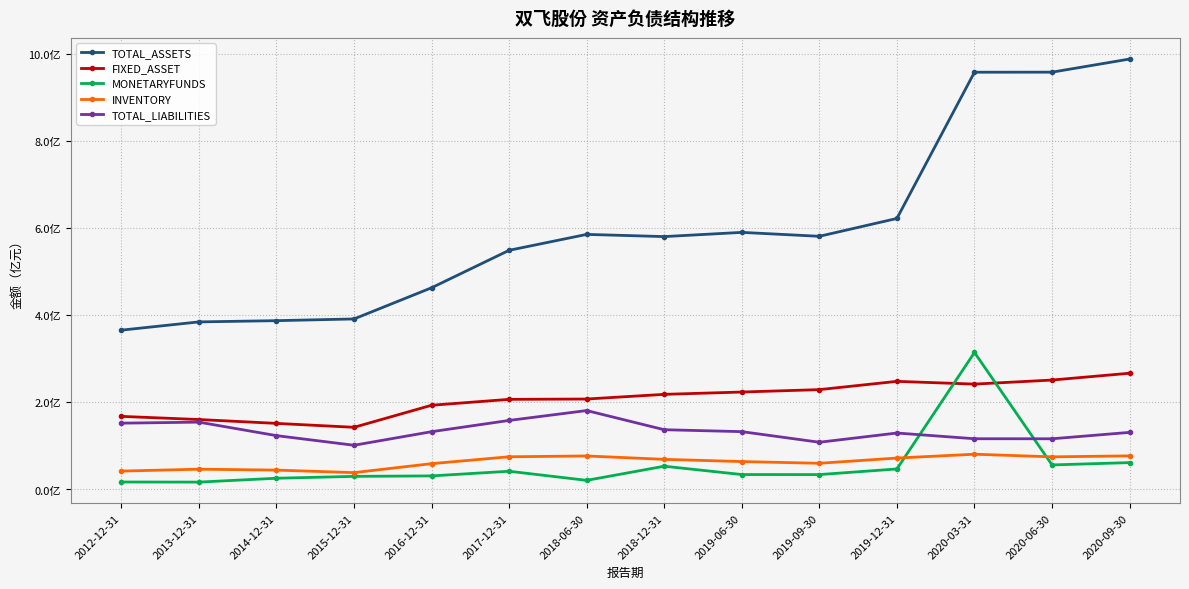

What are all the series names shown in the legend?

TOTAL_ASSETS, FIXED_ASSET, MONETARYFUNDS, INVENTORY, TOTAL_LIABILITIES